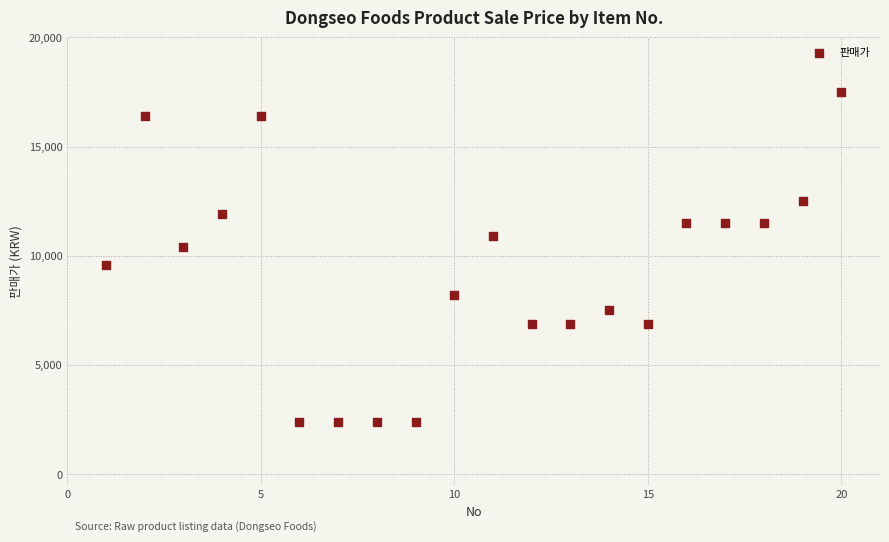

What is the range of Y values (max minus min)?

15100